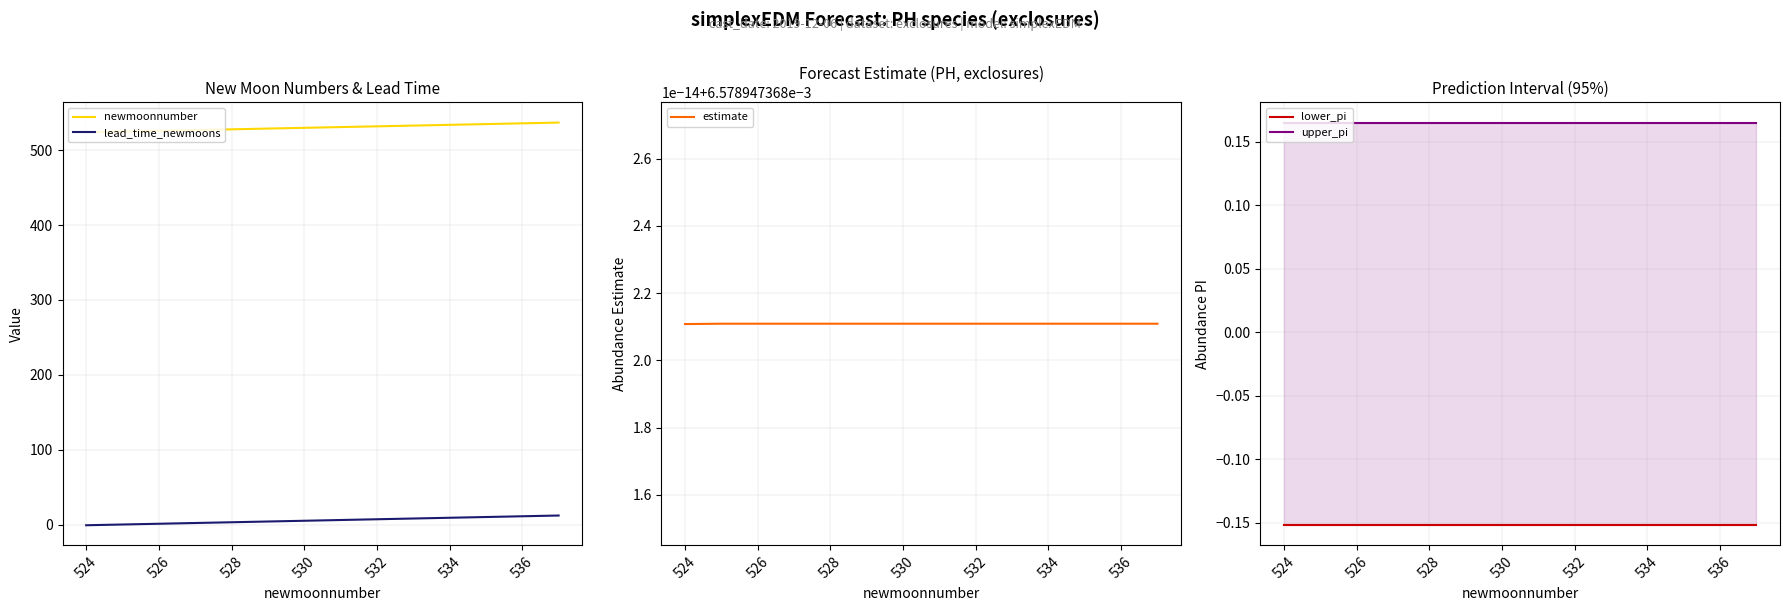

The lead_time_newmoons series shows 9 at 534. True or false?

True